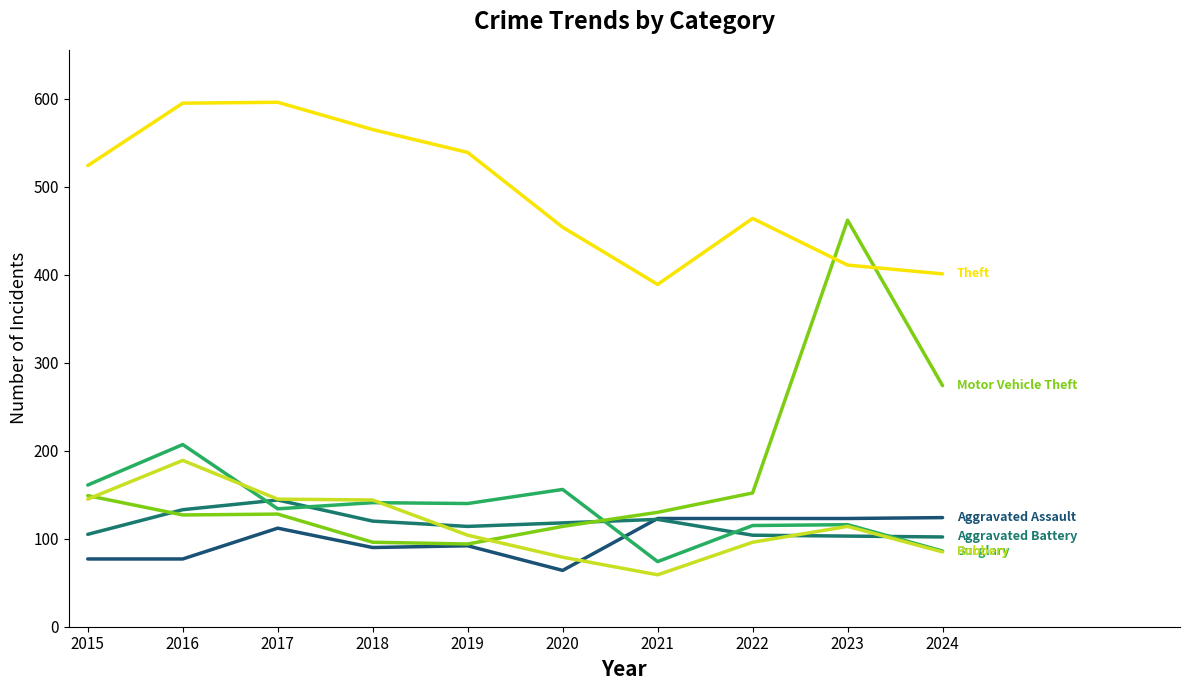

What is the smallest value displayed?

59